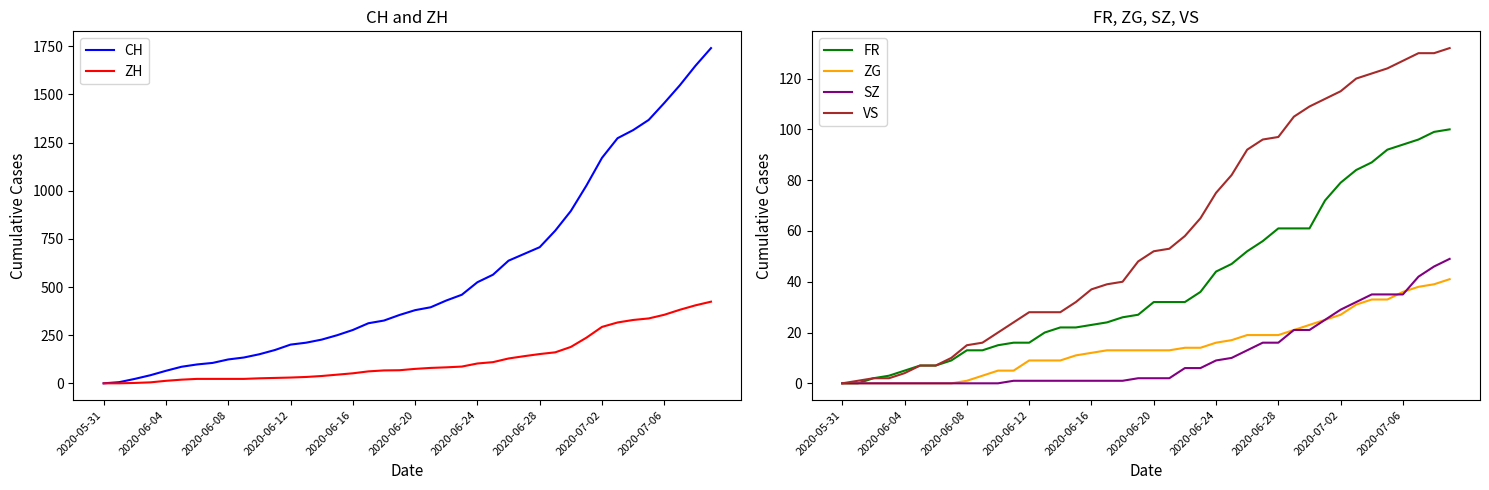

At how many categories does at least one series exceed 741?

11